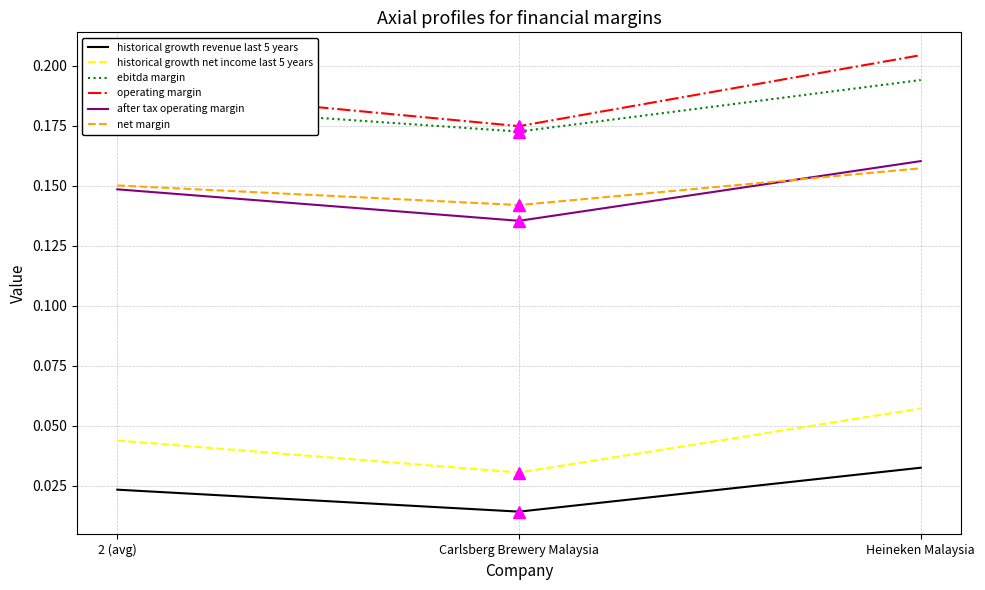

Which series has the largest range (max minus min)?

operating margin